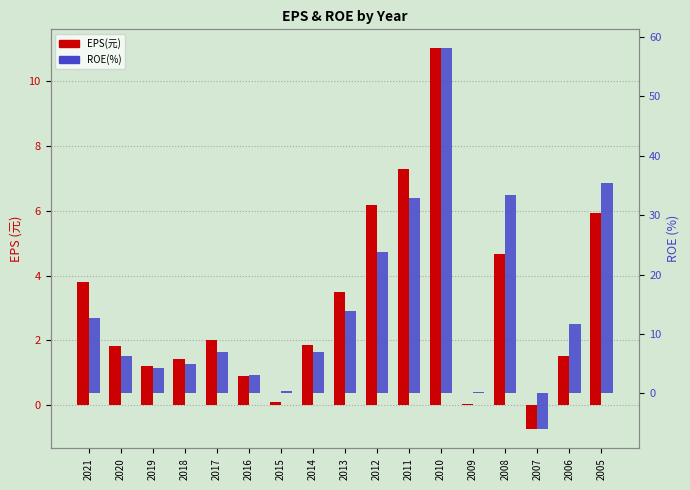

Rank the categories by ROE(%) value from highest to lowest.

2010, 2005, 2008, 2011, 2012, 2013, 2021, 2006, 2014, 2017, 2020, 2018, 2019, 2016, 2015, 2009, 2007